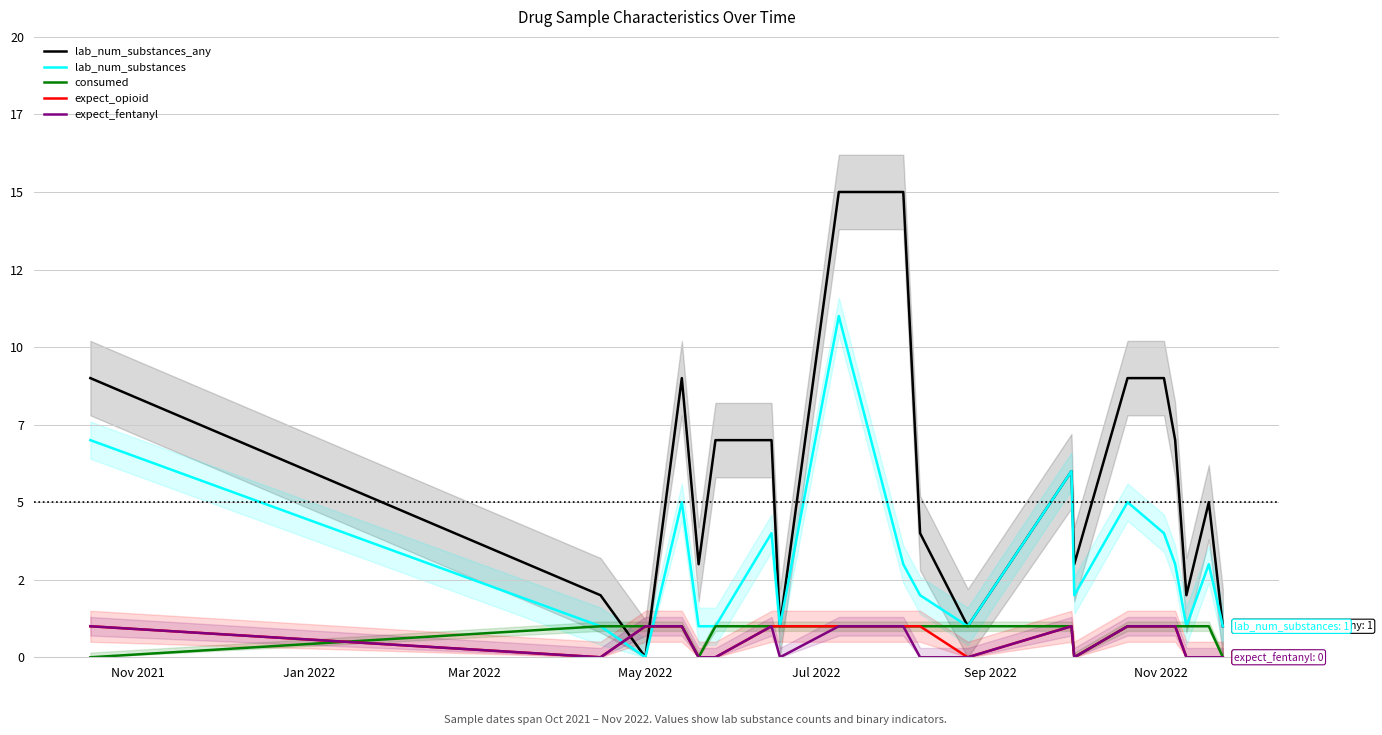

Rank the series at Jul 2022 from highest to lowest value.

lab_num_substances_any, lab_num_substances, consumed, expect_opioid, expect_fentanyl